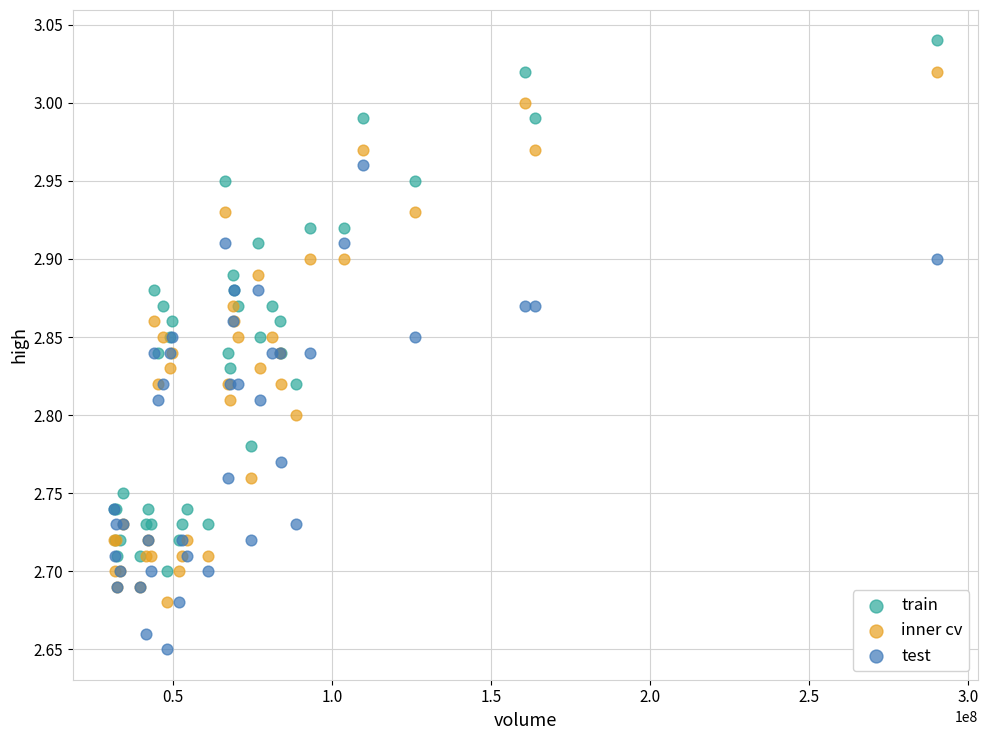

Which series contains the lowest Y value?

test